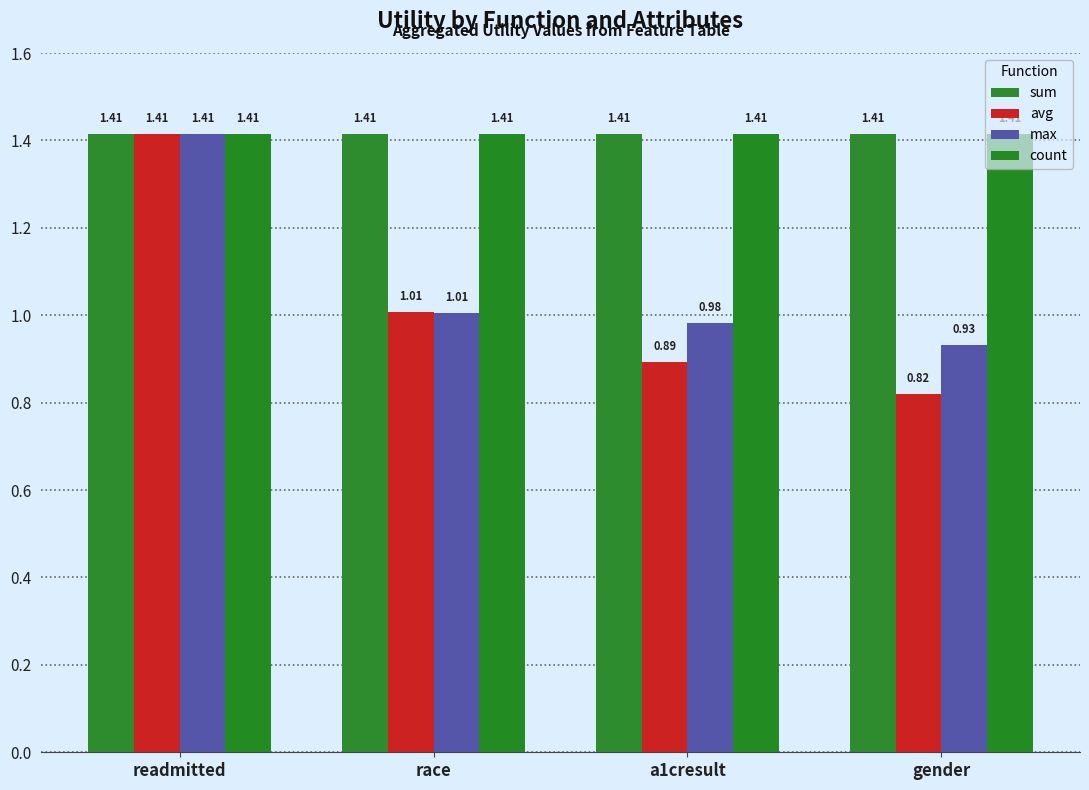

How many bars are there in total?

16